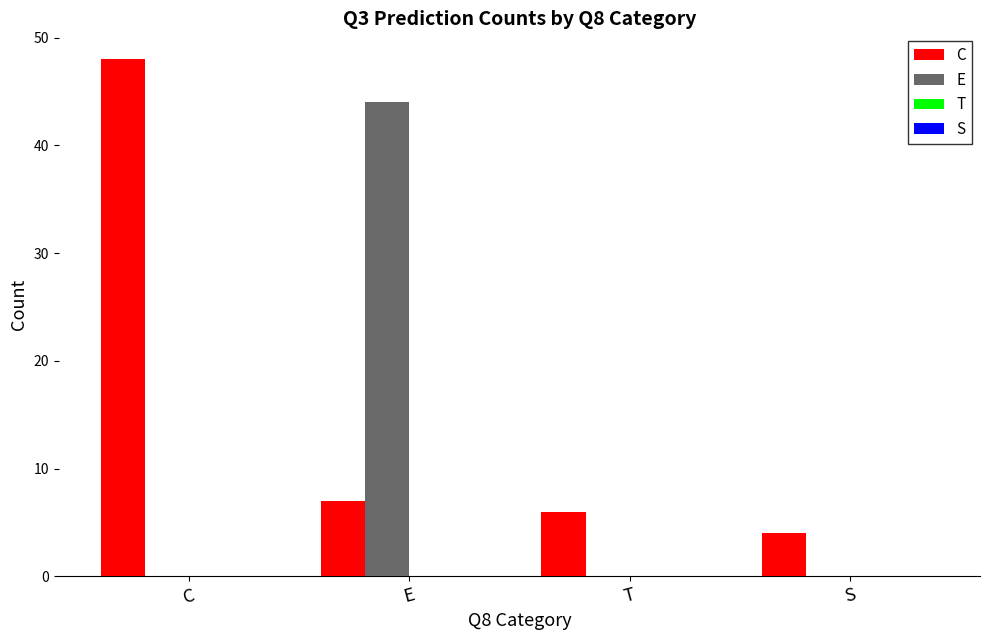

What is the sum of all E values?

44